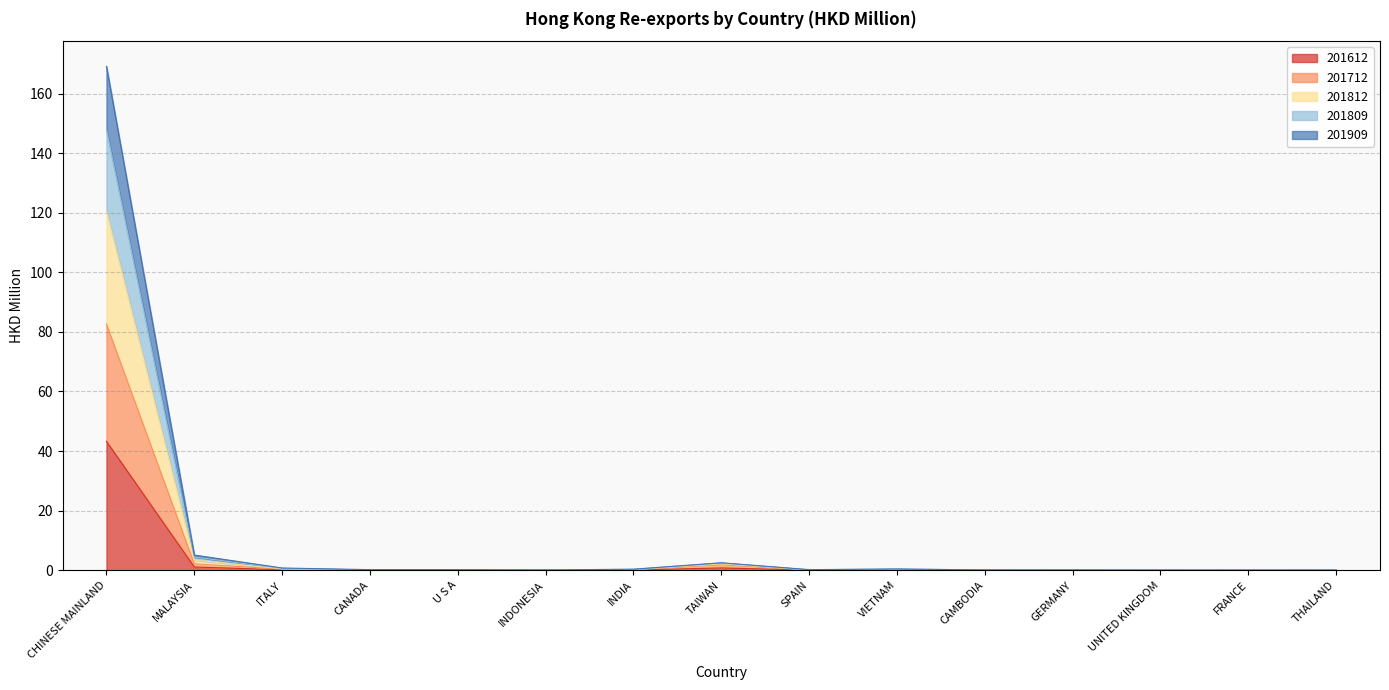

What is the difference between the maximum and minimum values in the 201612 series?

43.3